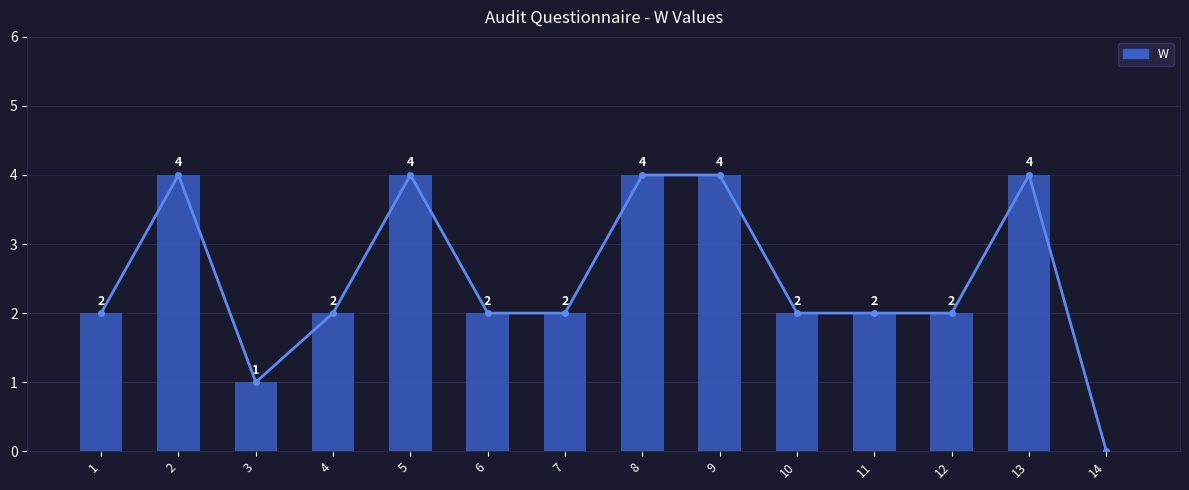

What is the total value across all series at 7?

4